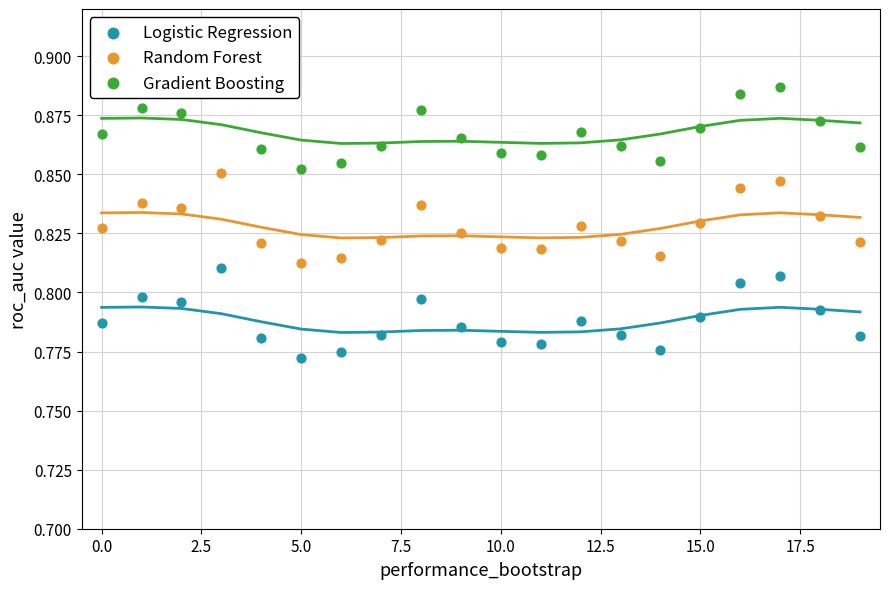

Is the value of Logistic Regression at 14 greater than the value of Gradient Boosting at 14?

No